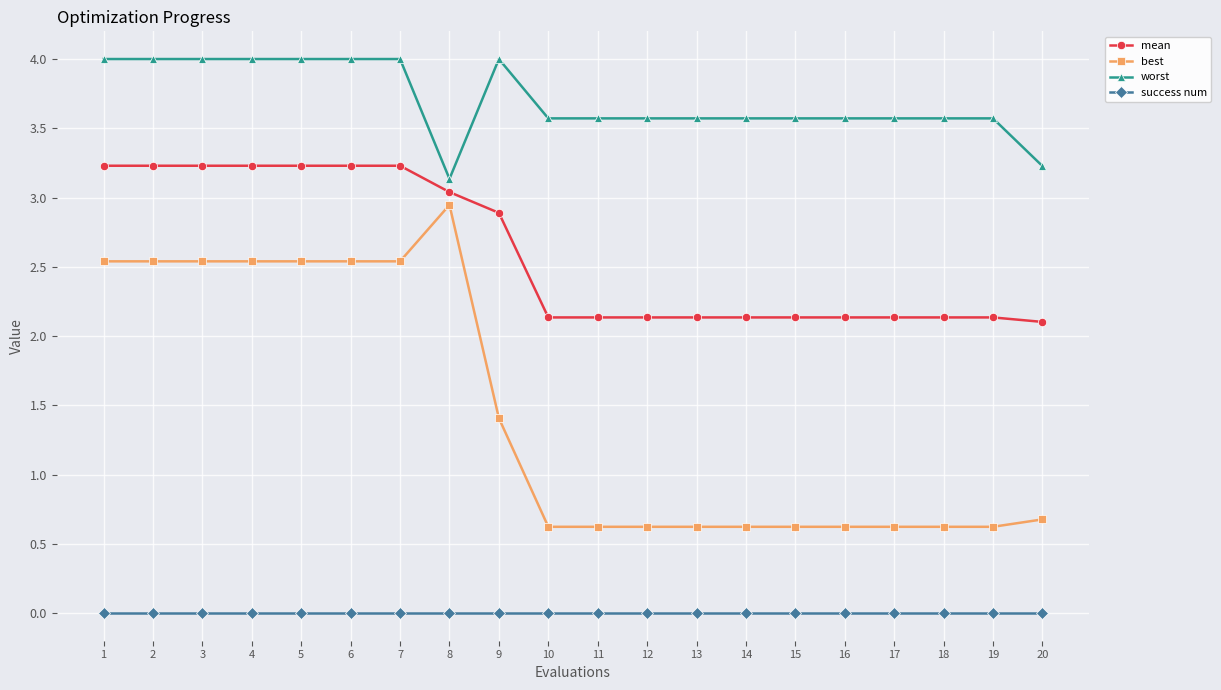

True or false: mean and success num intersect in this chart.

False